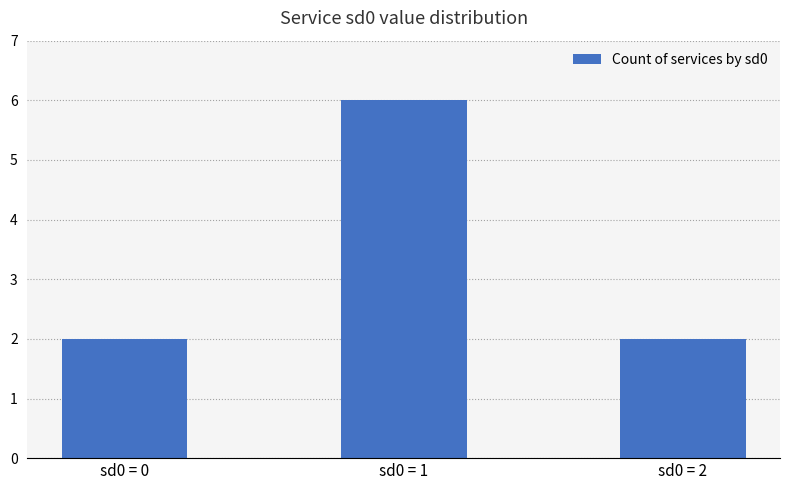

Approximately how many times larger is the value at sd0 = 1 compared to sd0 = 2?

3.0